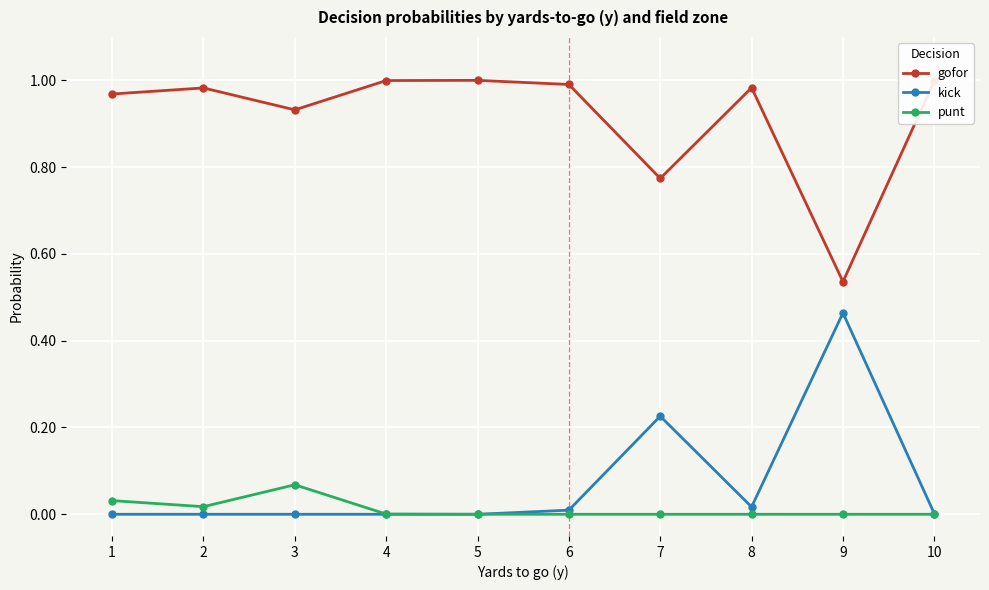

List the series in order of their peak value, highest first.

gofor, kick, punt